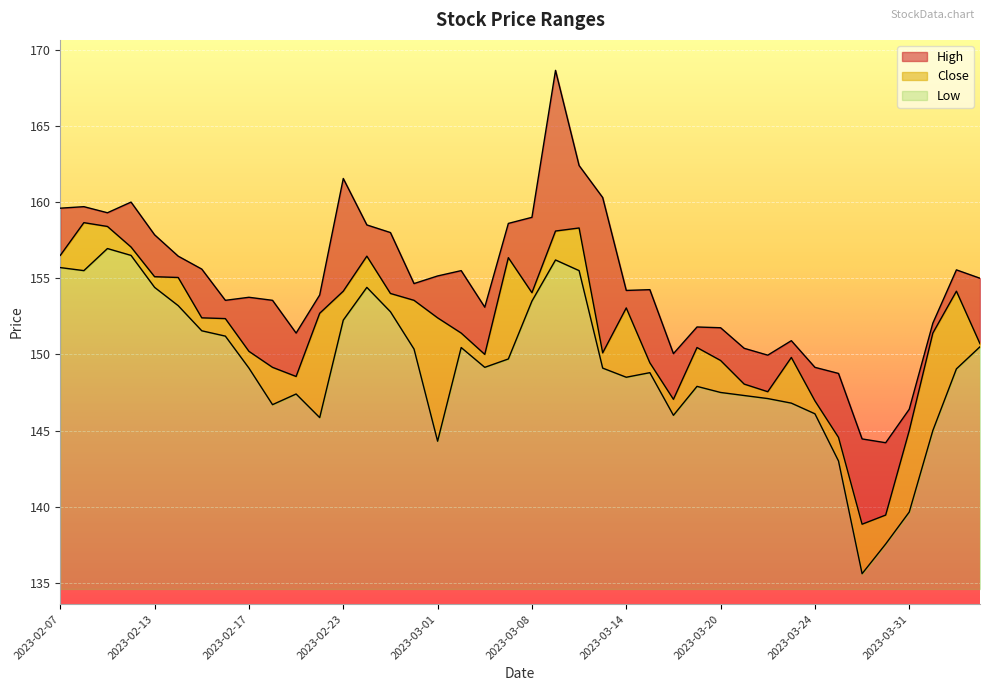

What position from the right is 2023-02-10?

37